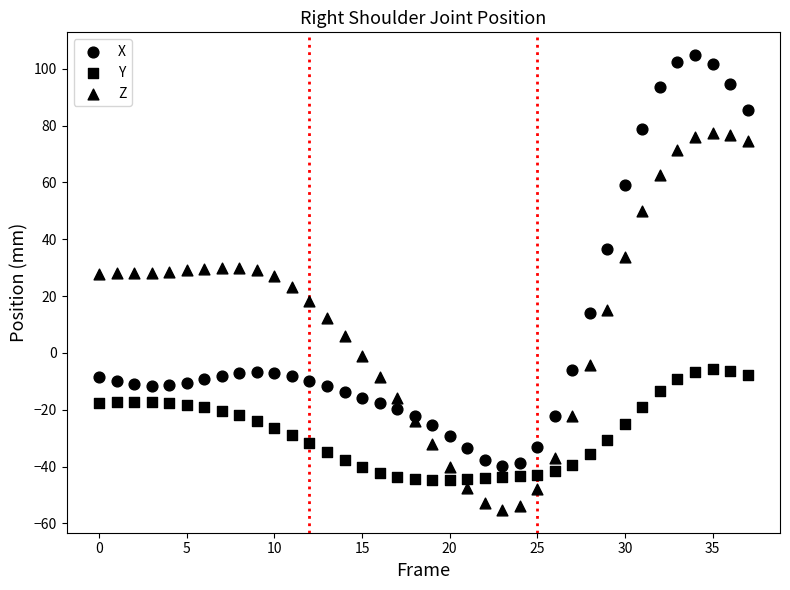

Count the number of points in this scatter plot.

114